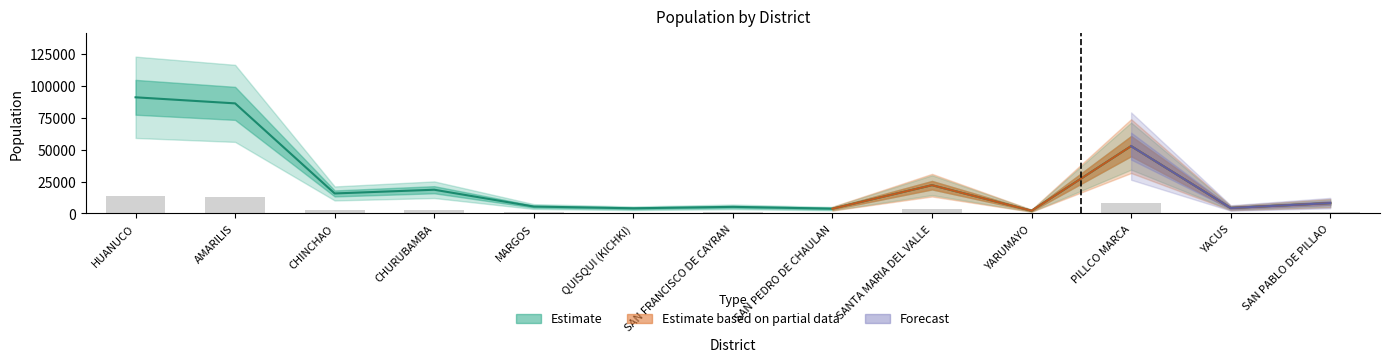

What position from the left is YACUS?

12